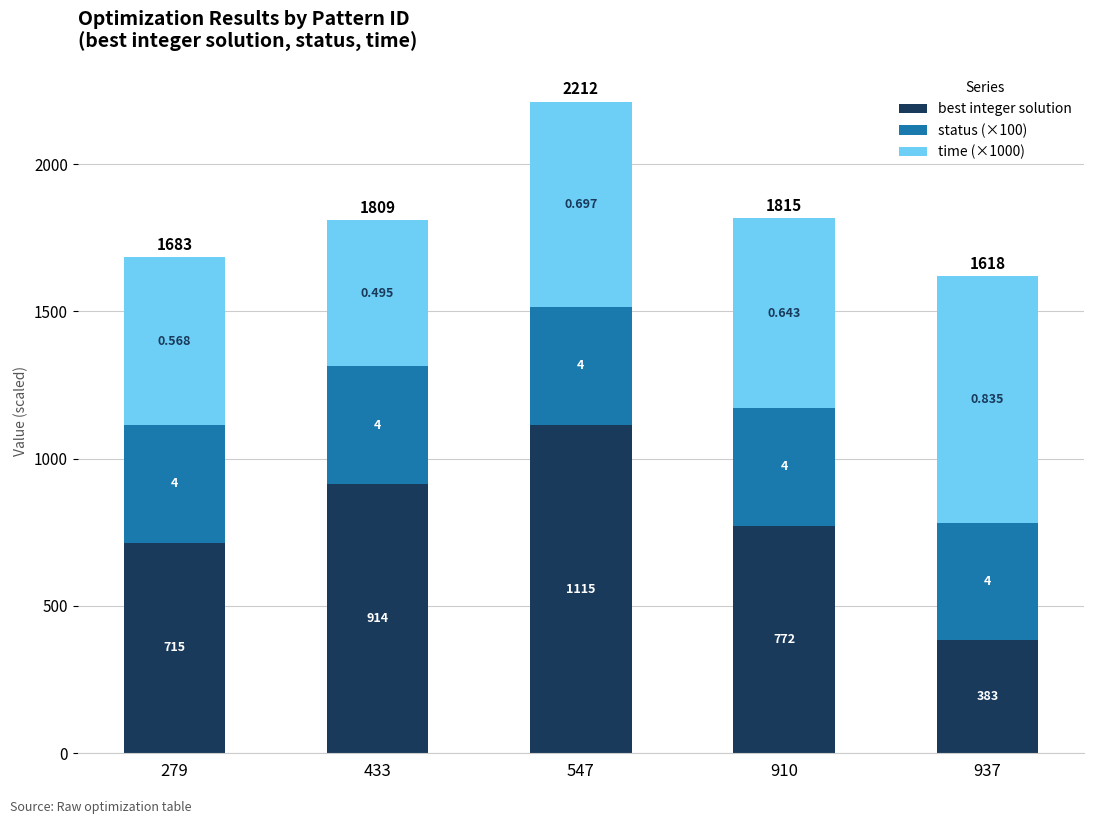

What are all the series names shown in the legend?

best integer solution, status (×100), time (×1000)